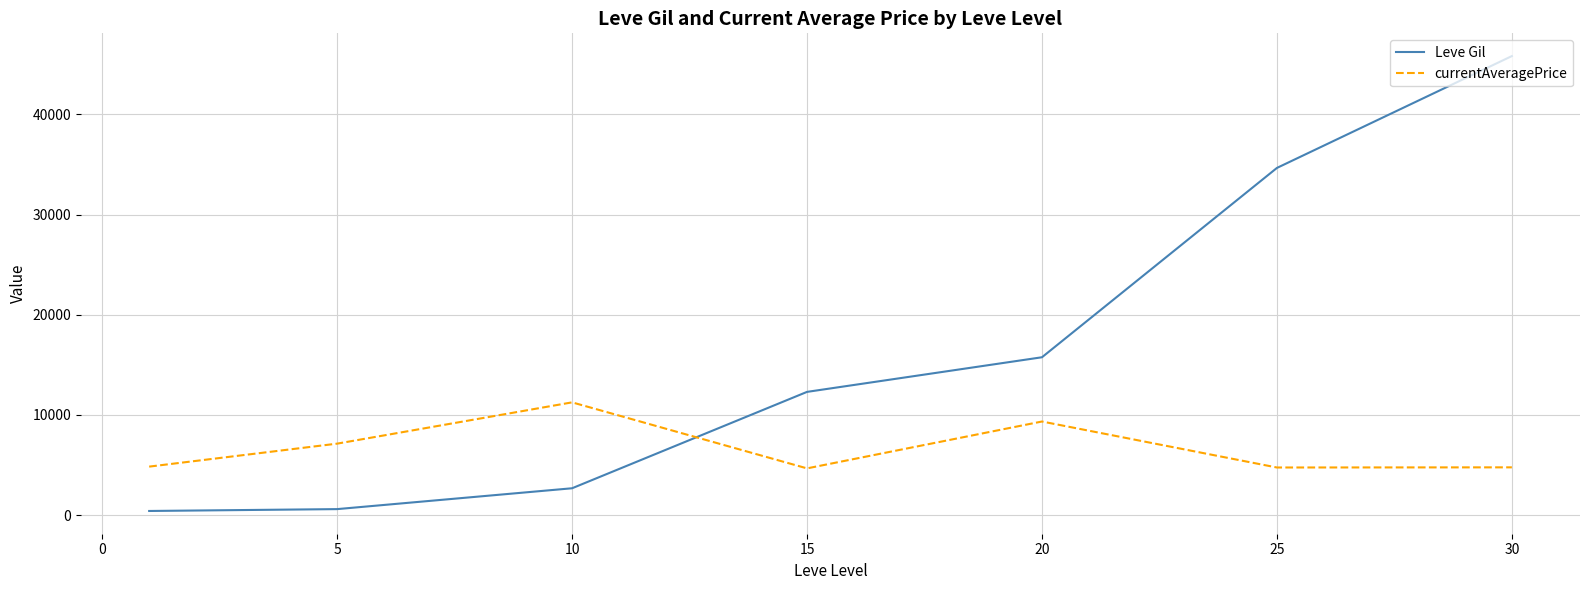

How many values in the Leve Gil series exceed 12306?

4